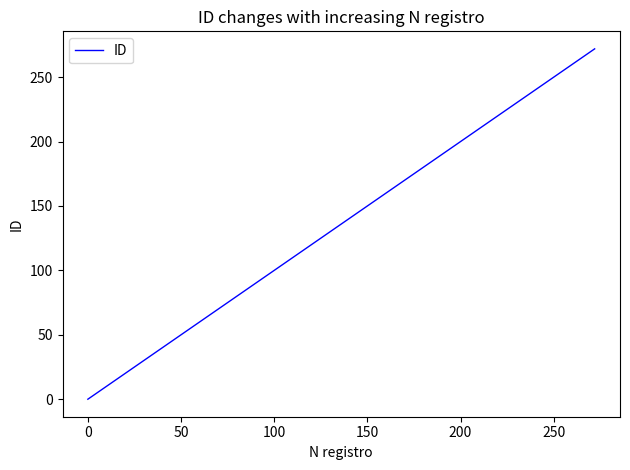

What is the greatest value displayed?

272